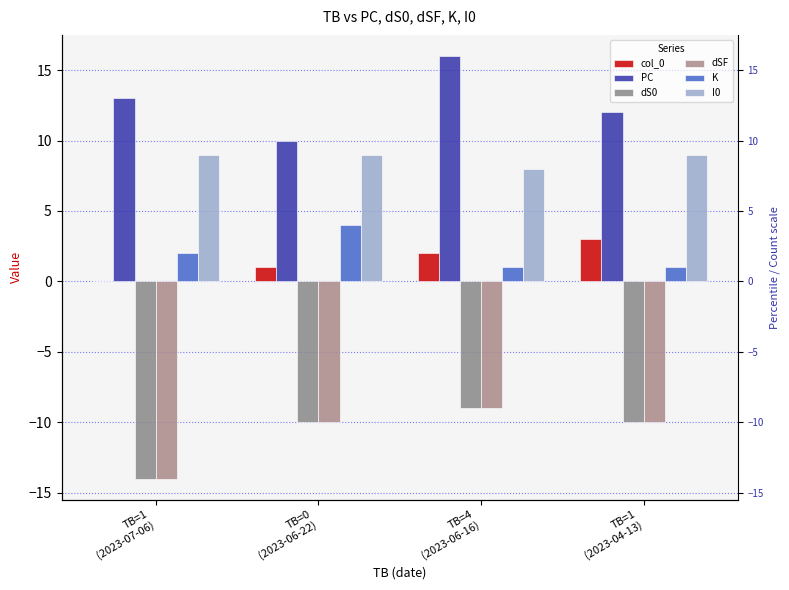

How many data points in col_0 are less than 2?

2